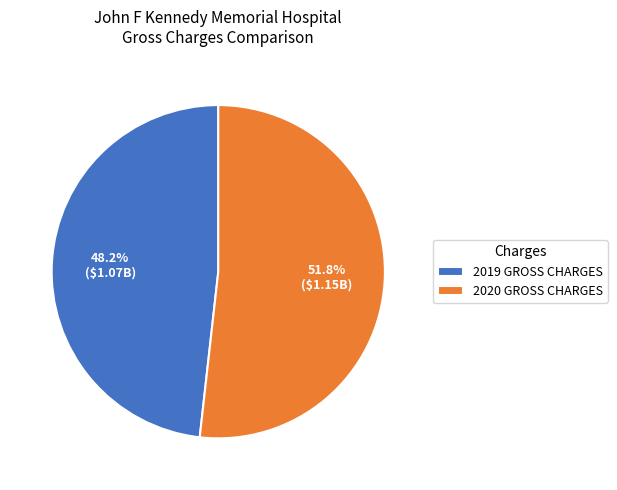

Rank the categories by value from highest to lowest.

2020 GROSS CHARGES, 2019 GROSS CHARGES